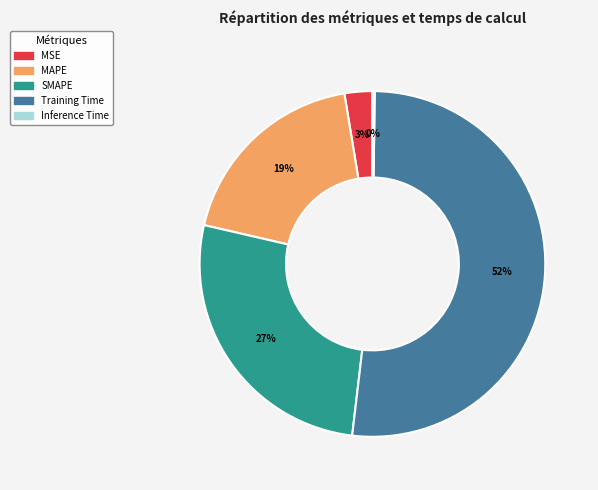

What is the largest slice in the pie chart?

Training Time